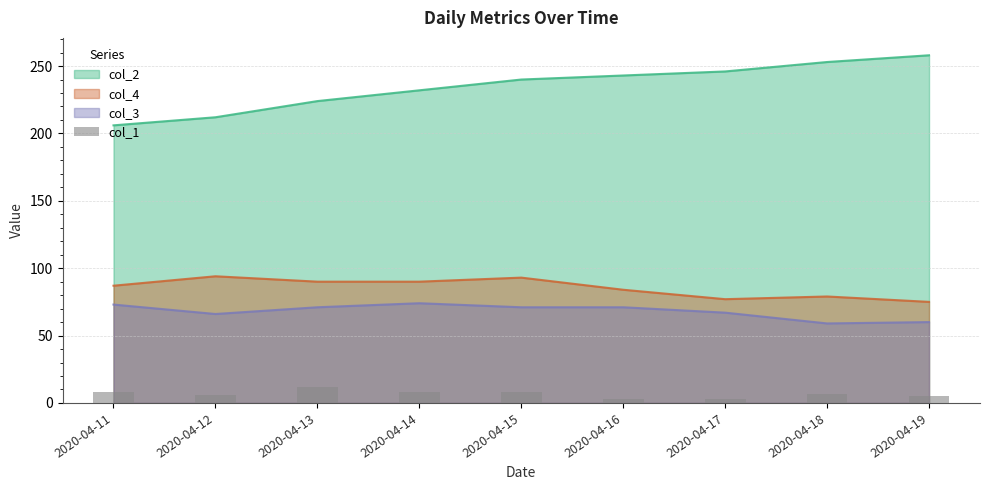

How many data points are less than 7?

4